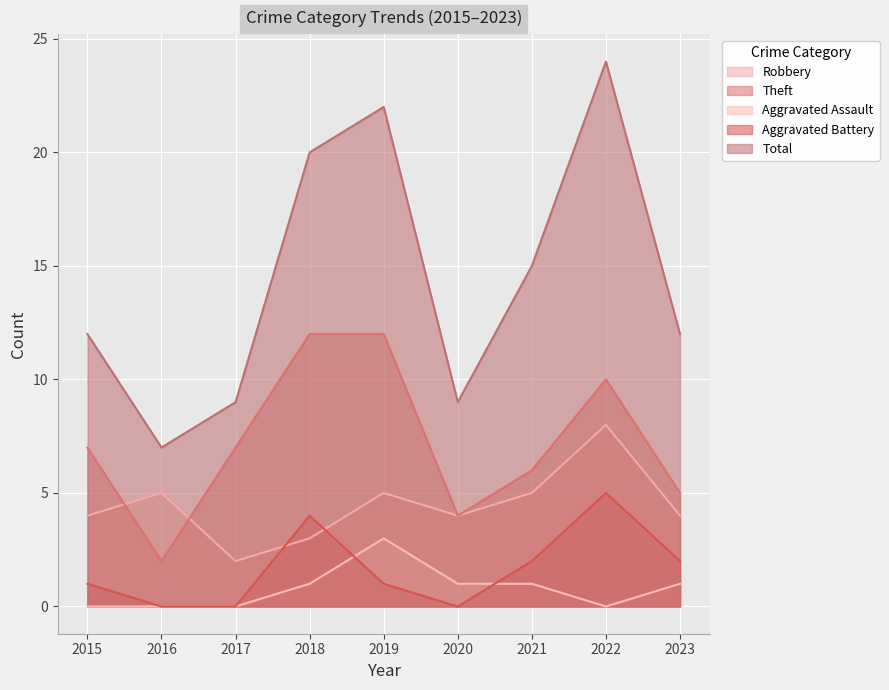

What is the difference between the highest and lowest values at 2016?

7